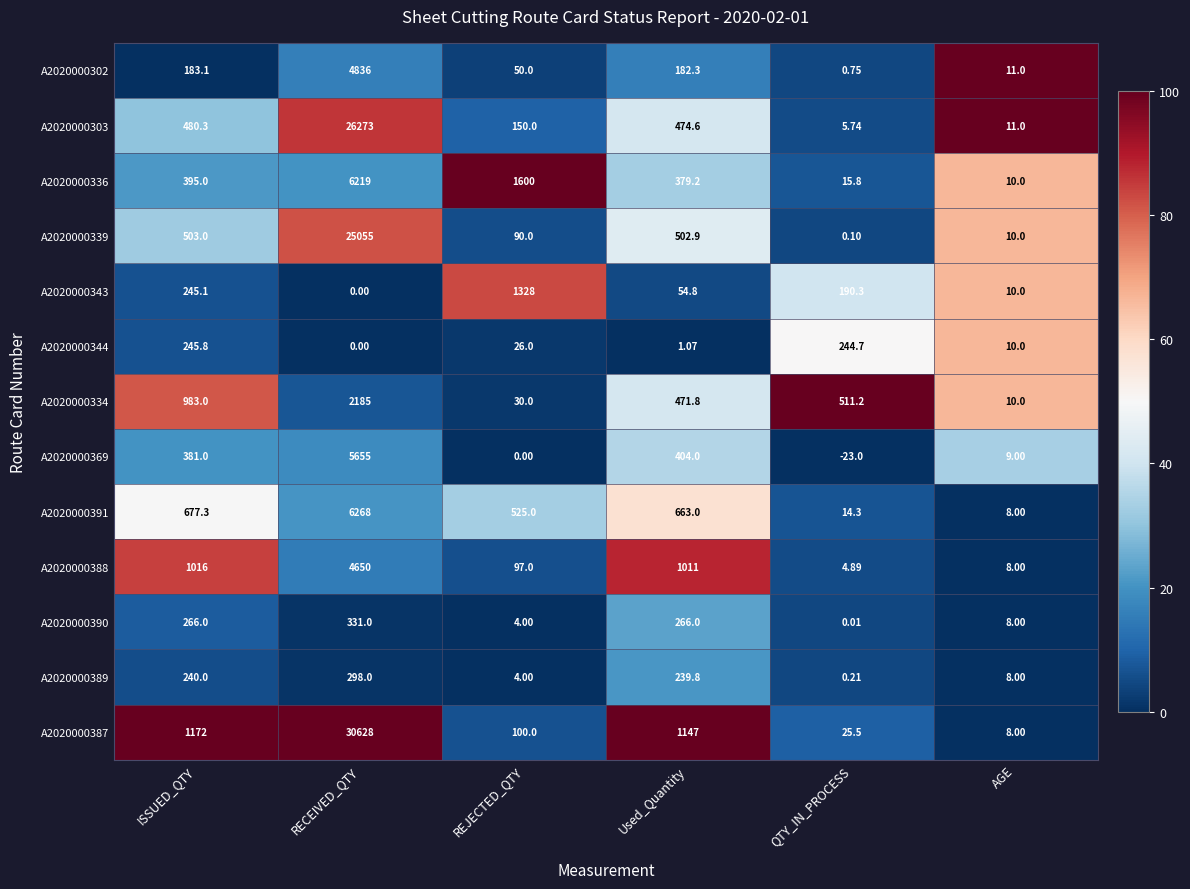

Where is A2020000302 nearest to the value 2418?

ISSUED_QTY